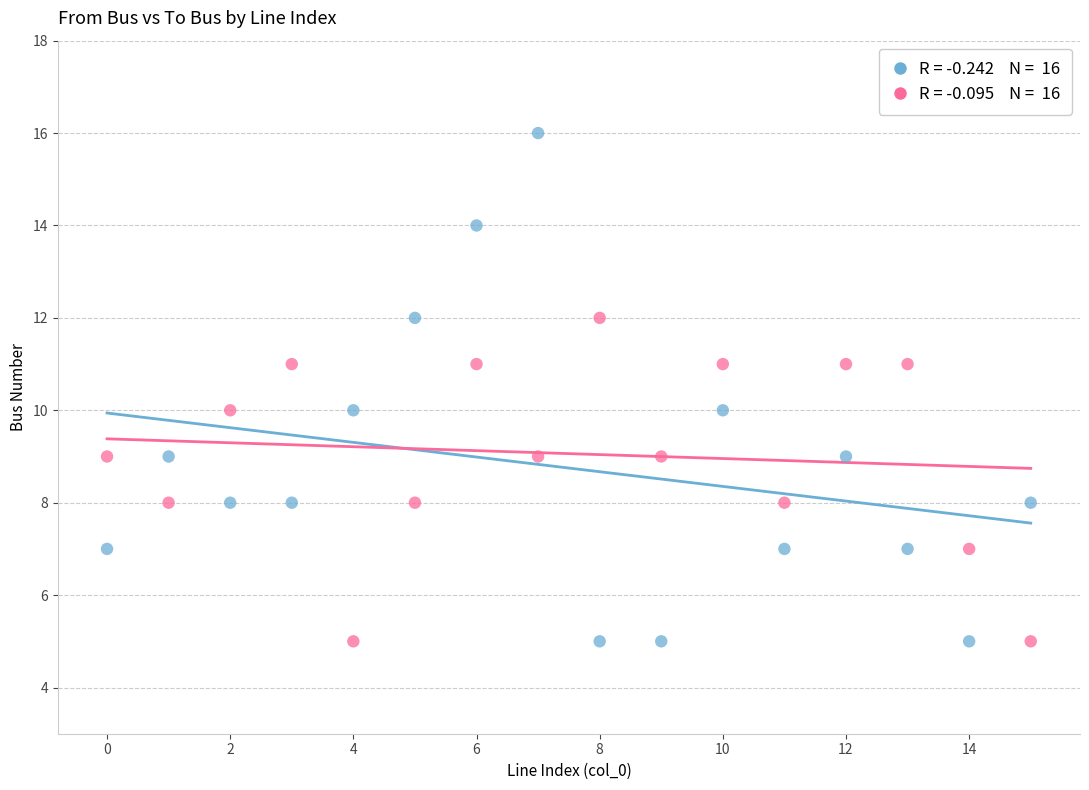

Across all data points, what is the range of Y values (max minus min)?

11